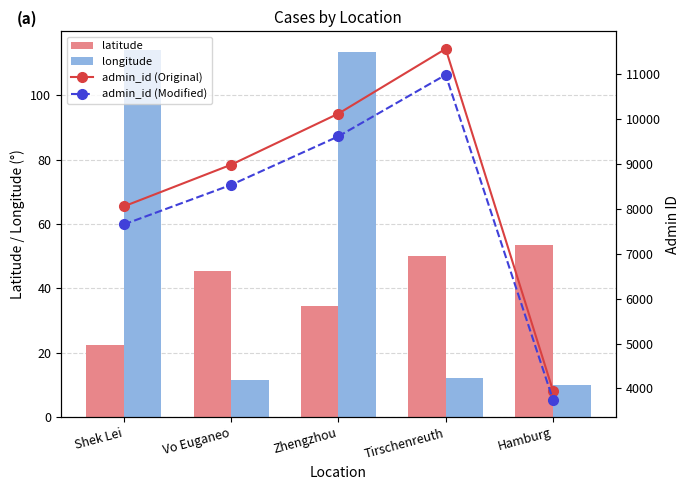

Between Zhengzhou and Hamburg, which is larger?

Hamburg